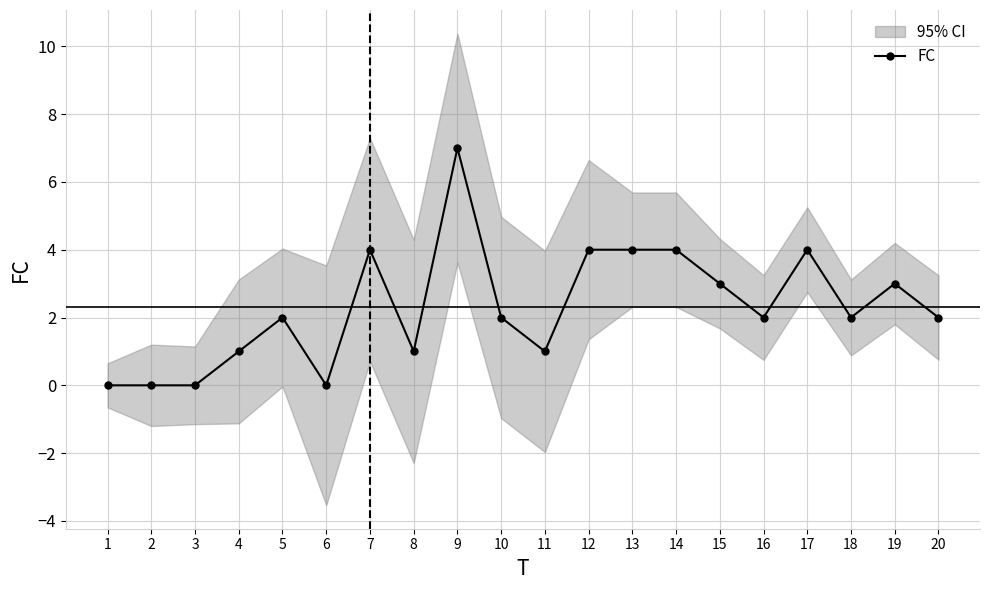

List the labels in order of value, smallest first.

1, 2, 3, 6, 4, 8, 11, 5, 10, 16, 18, 20, 15, 19, 7, 12, 13, 14, 17, 9